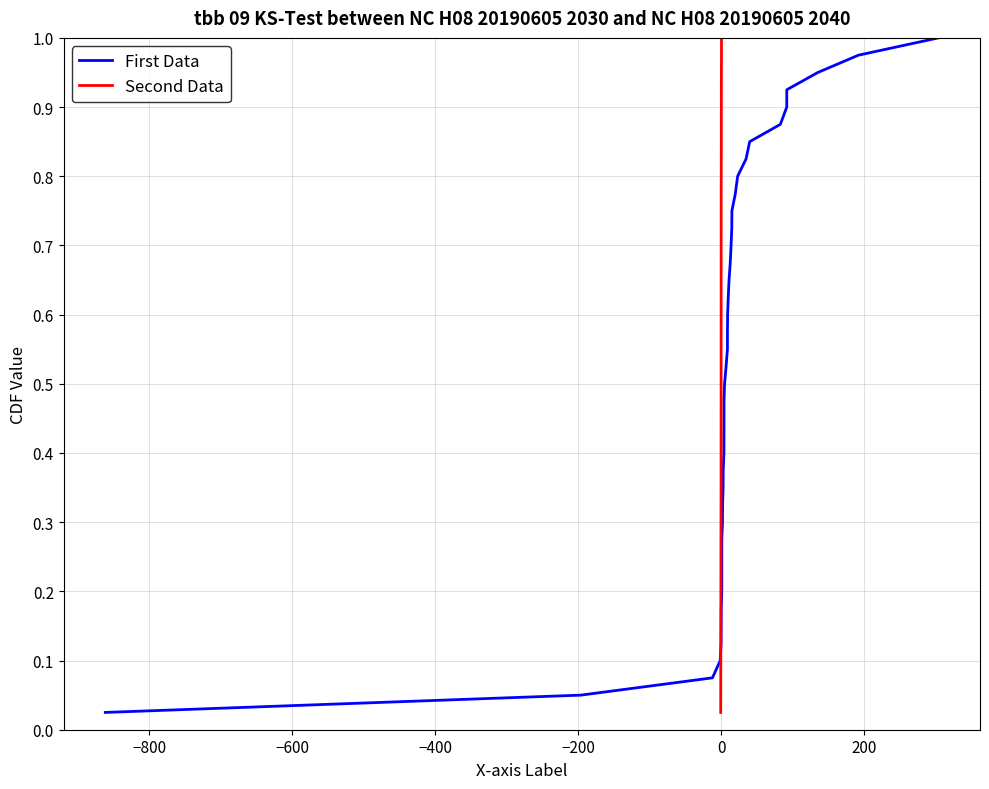

Reading left to right, transcribe all the data shown in this chart.

First Data: 0.0	0.1	0.1	0.1	0.1	0.1	0.2	0.2	0.2	0.2	0.3	0.3	0.3	0.3	0.4	0.4	0.4	0.5	0.5	0.5	0.5	0.6	0.6	0.6	0.6	0.7	0.7	0.7	0.7	0.8	0.8	0.8	0.8	0.8	0.9	0.9	0.9	0.9	1.0	1.0
Second Data: 0.0	0.1	0.1	0.1	0.1	0.1	0.2	0.2	0.2	0.2	0.3	0.3	0.3	0.3	0.4	0.4	0.4	0.5	0.5	0.5	0.5	0.6	0.6	0.6	0.6	0.7	0.7	0.7	0.7	0.8	0.8	0.8	0.8	0.8	0.9	0.9	0.9	0.9	1.0	1.0